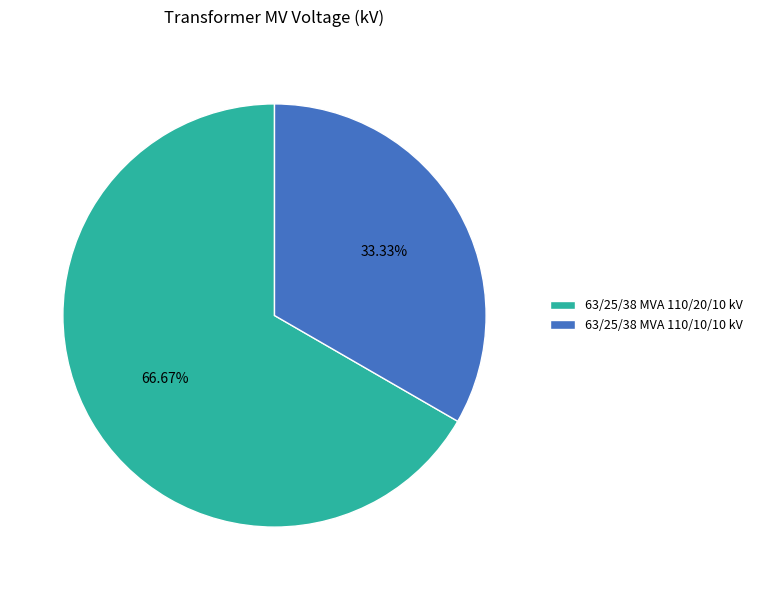

What is the total percentage of 63/25/38 MVA 110/20/10 kV and 63/25/38 MVA 110/10/10 kV?

100.0%